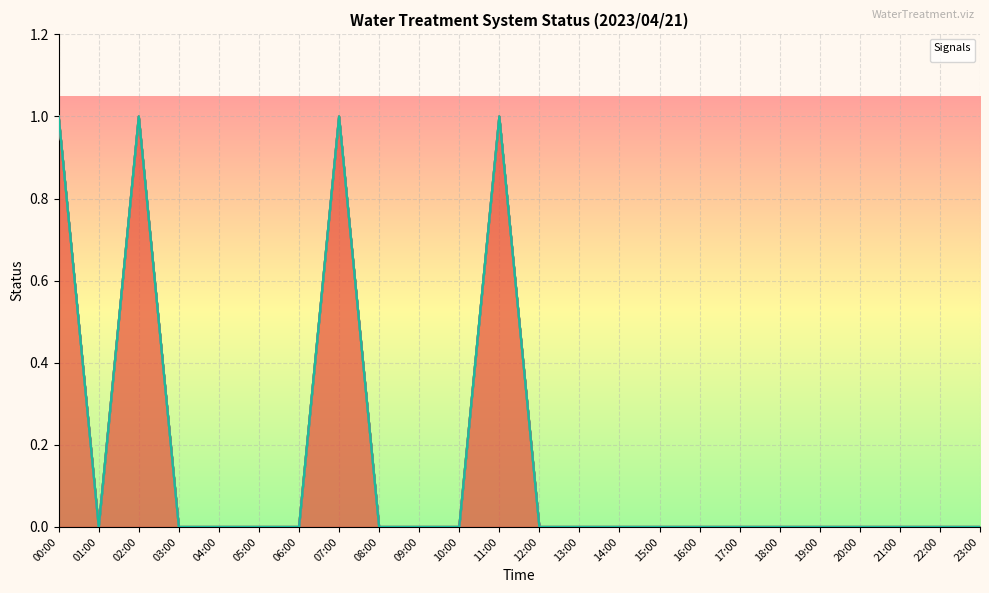

What is the difference between the maximum and minimum values in the _LS2_HH_TREATED_WATER_TANK series?

1